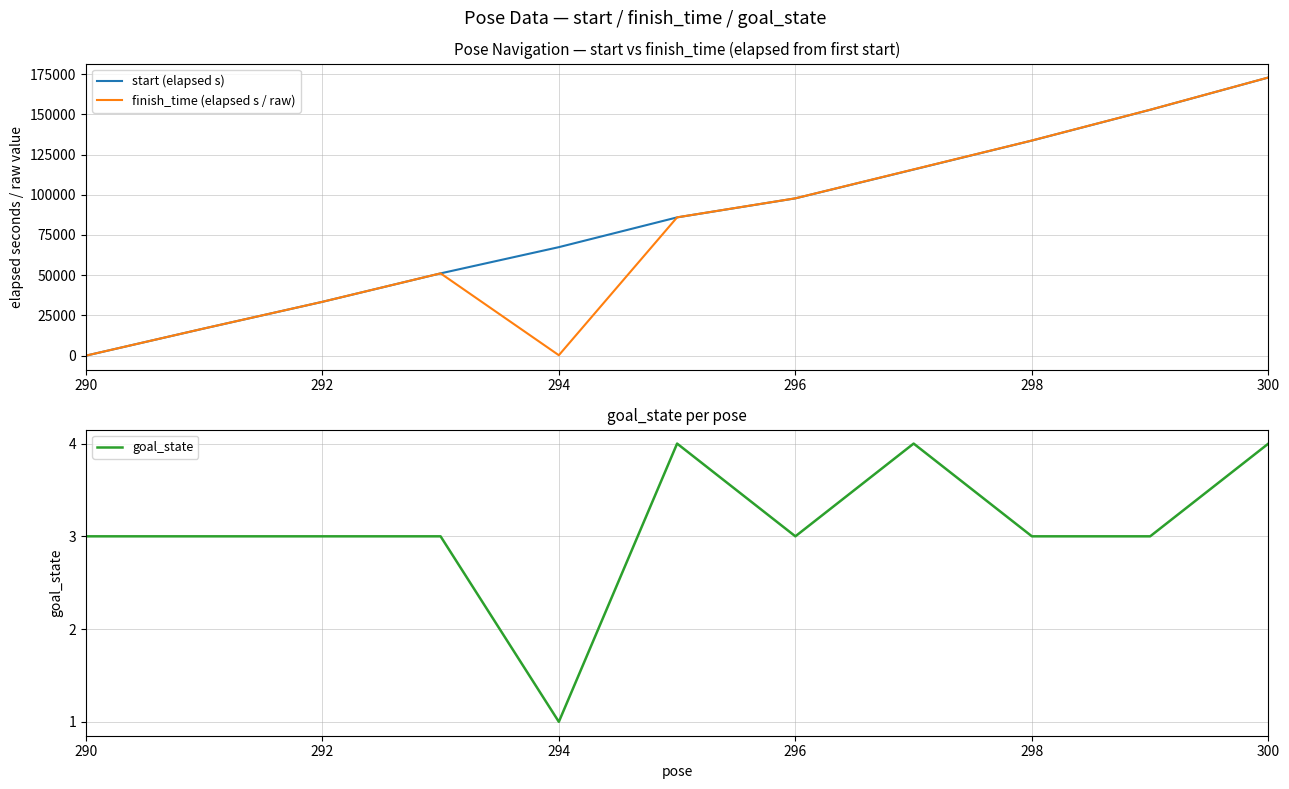

Reading left to right, what are all the values shown in this chart?

start (elapsed s): 0.0	16907.7	33456.6	51153.0	67451.5	85947.5	97761.9	115680.9	133673.4	152791.4	172865.3
finish_time (elapsed s / raw): 15.7	16920.4	33471.3	51169.0	300.0	85972.2	97798.3	115767.2	133715.4	152834.1	172889.9
goal_state: 3.0	3.0	3.0	3.0	1.0	4.0	3.0	4.0	3.0	3.0	4.0